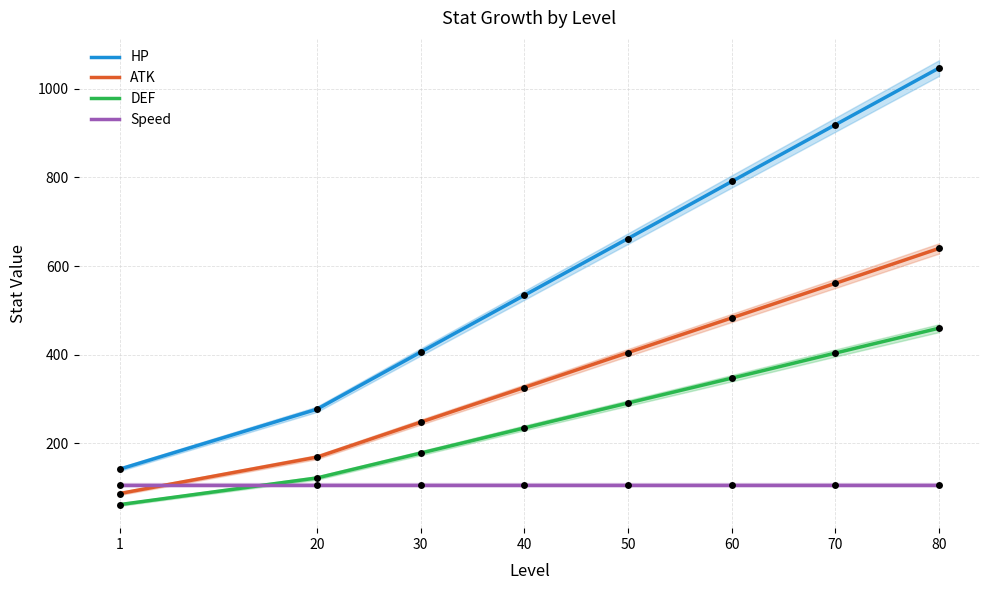

Is the value of DEF at 80 greater than the value of HP at 20?

Yes